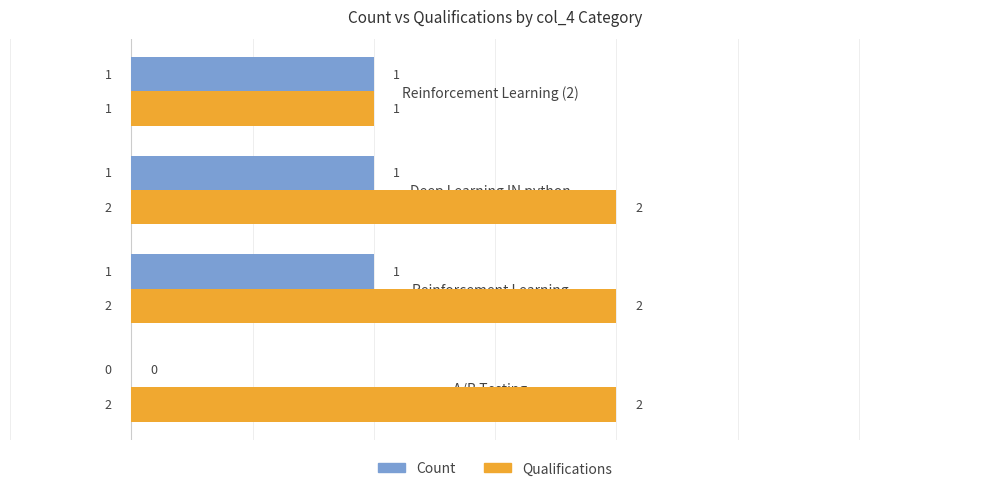

True or false: Count has a value of 0 at A/B Testing.

True